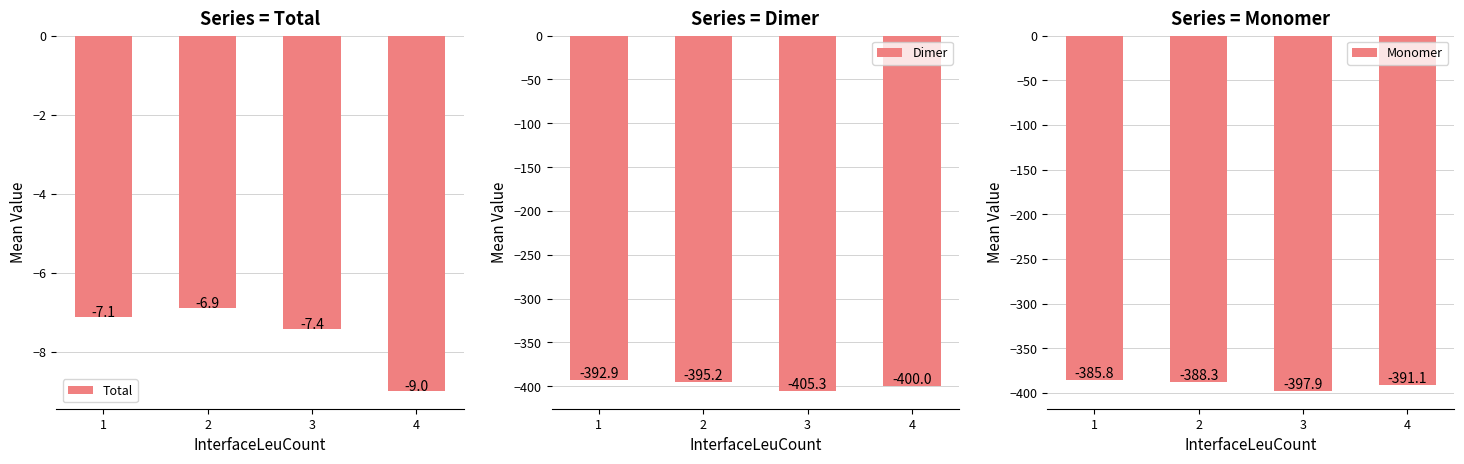

Which series has the largest total across all categories?

Total